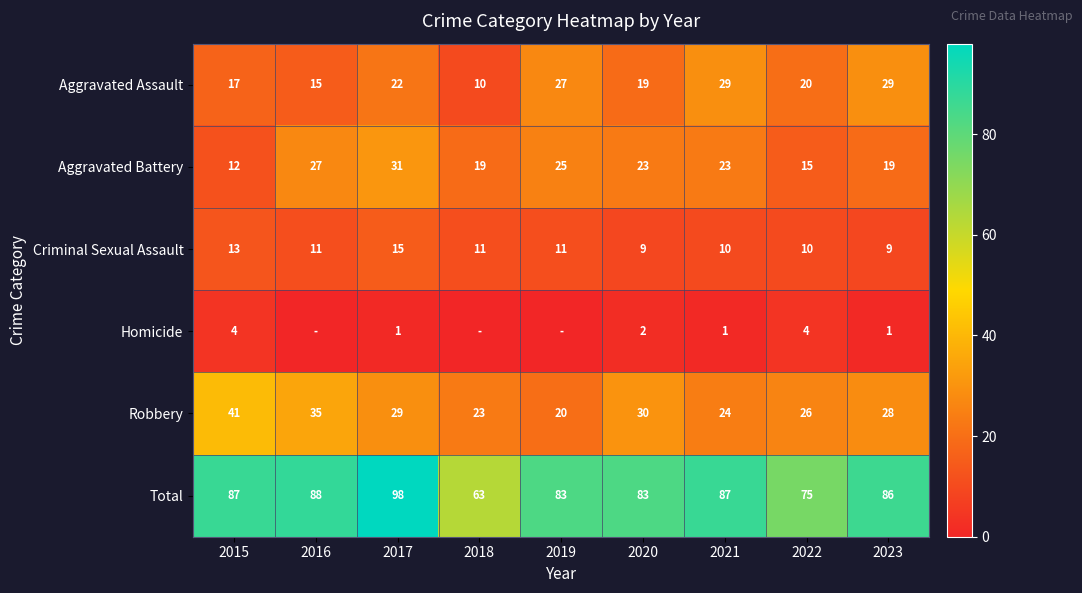

The Total series shows 87 at 2015. True or false?

True